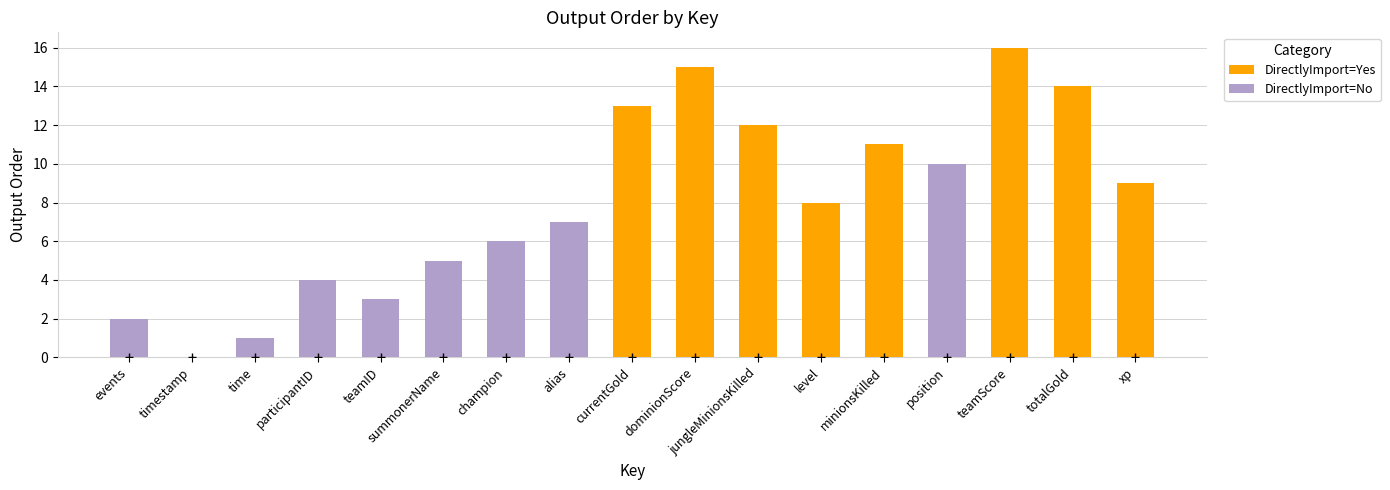

Which series reaches the minimum Y coordinate?

DirectlyImport=Yes